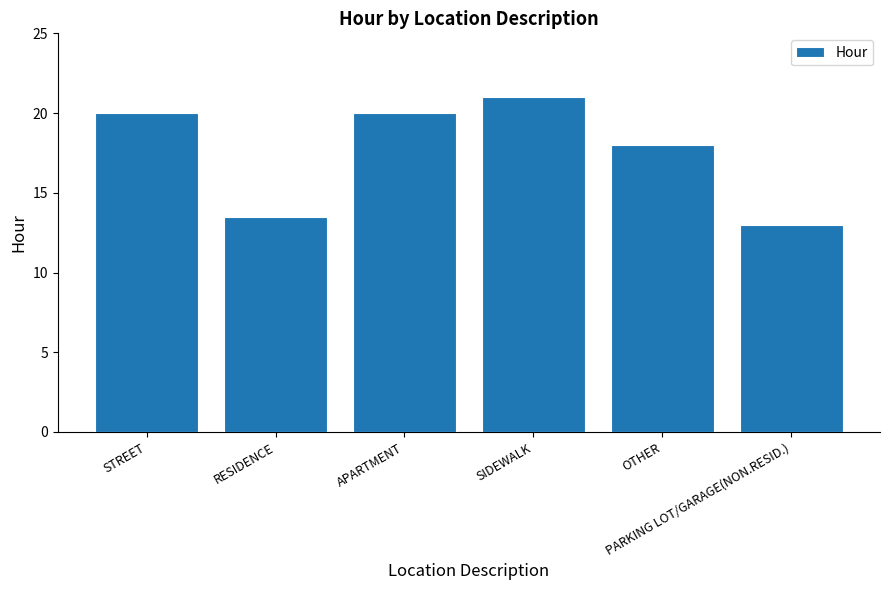

What is the difference between the maximum and minimum values?

8.0